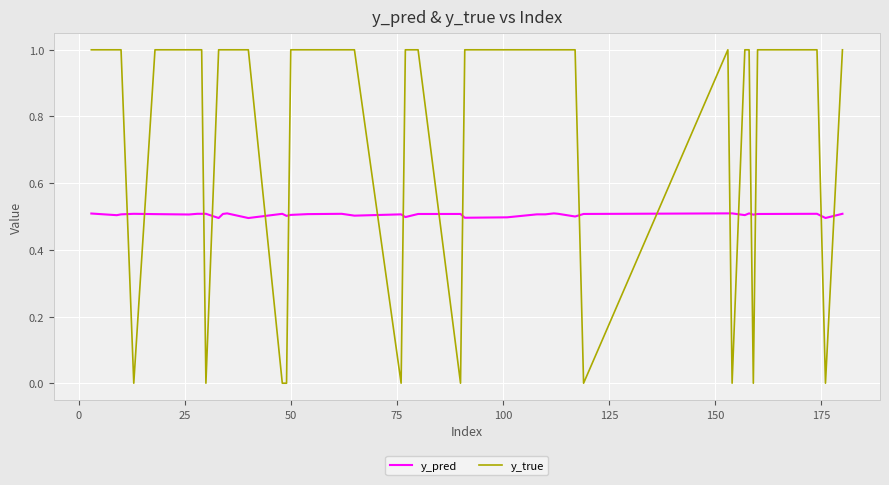

What is the maximum value for y_true?

1.0